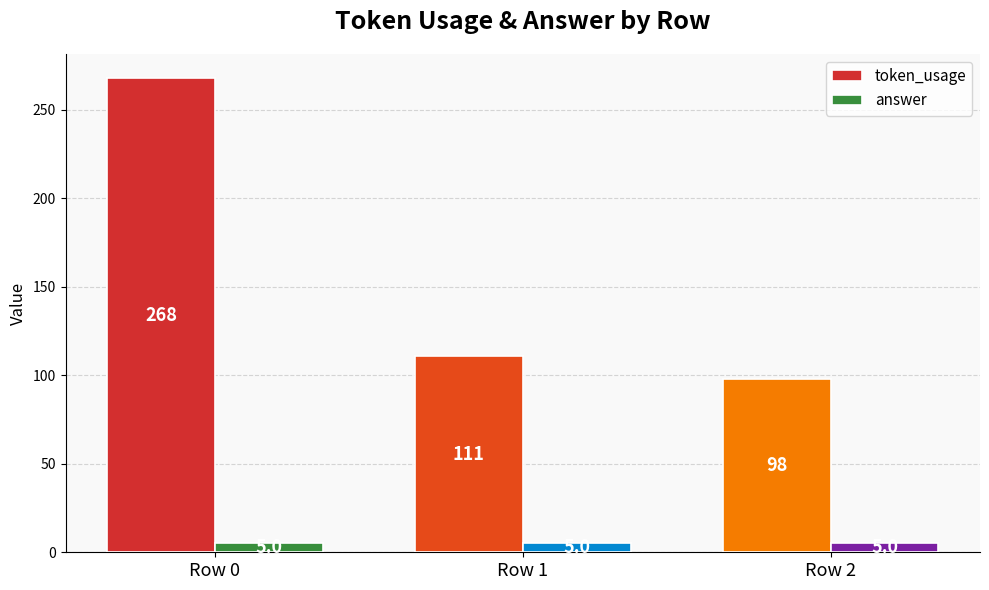

Reading left to right, extract all data points from this chart.

token_usage: 268	111	98
answer: 5	5	5